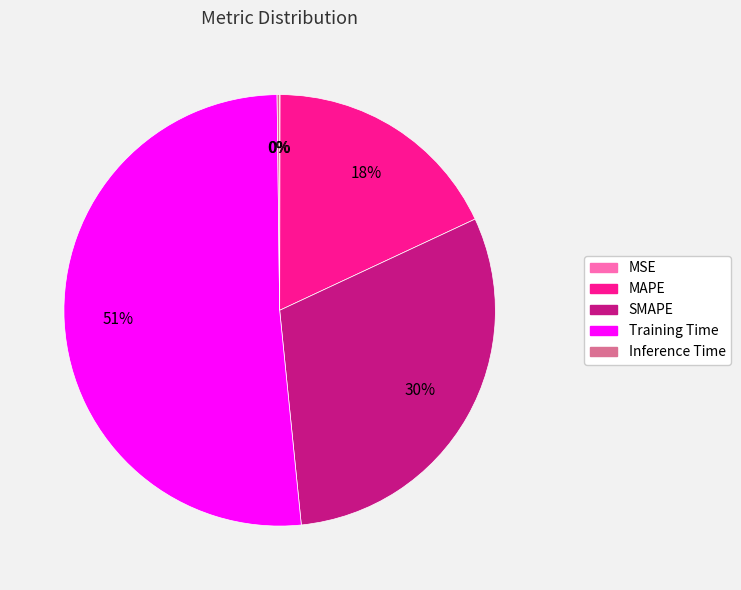

Between MAPE and Training Time, which is larger?

Training Time